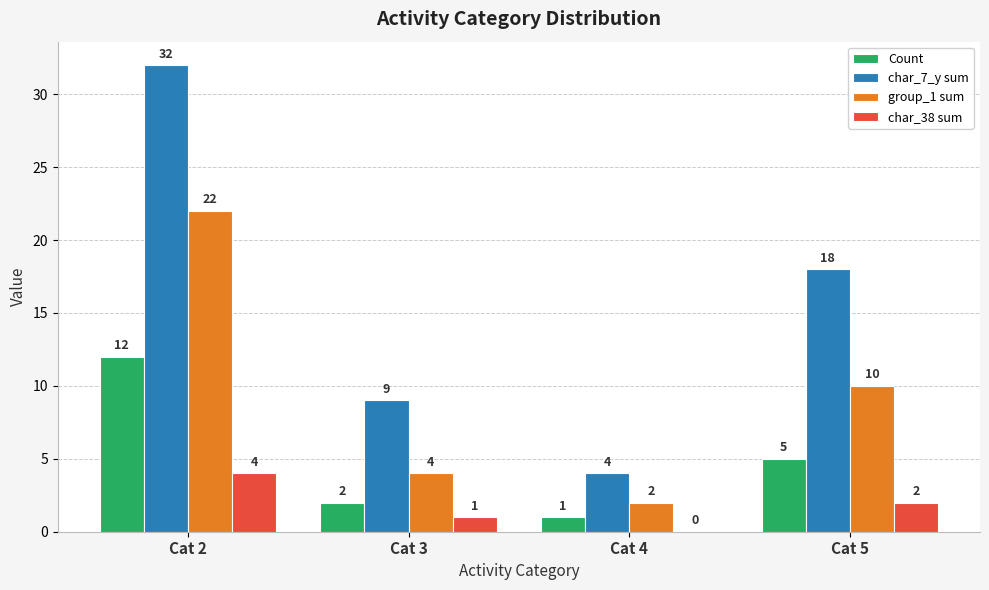

Is the value of char_7_y sum at Cat 5 greater than the value of Count at Cat 2?

Yes